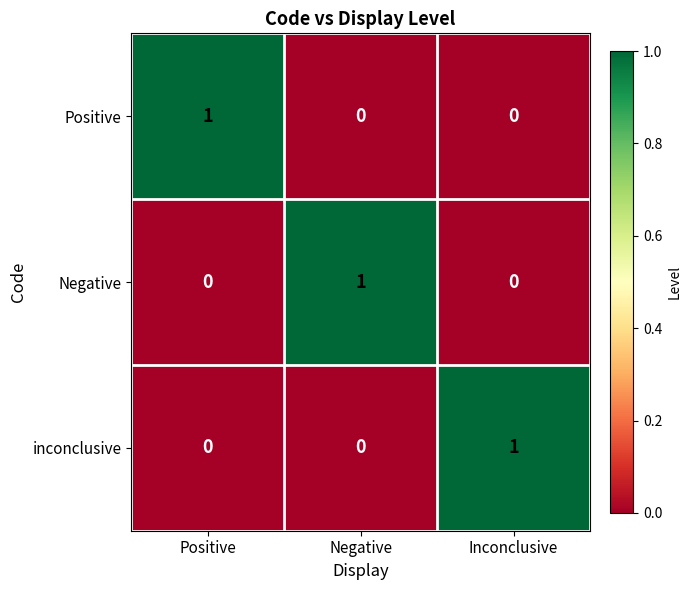

The value of Negative at Negative is 0. True or false?

False